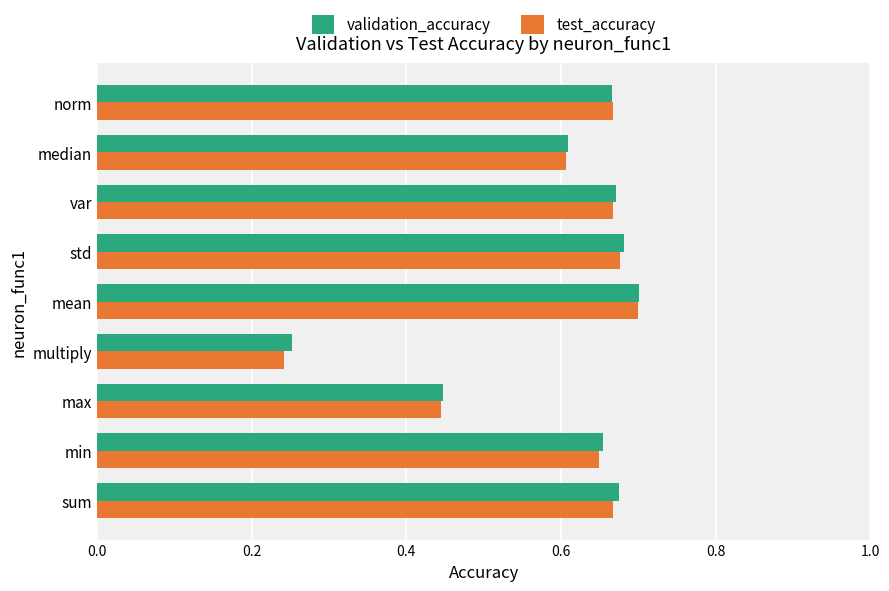

Count the validation_accuracy values in the range 0 to 1.

9